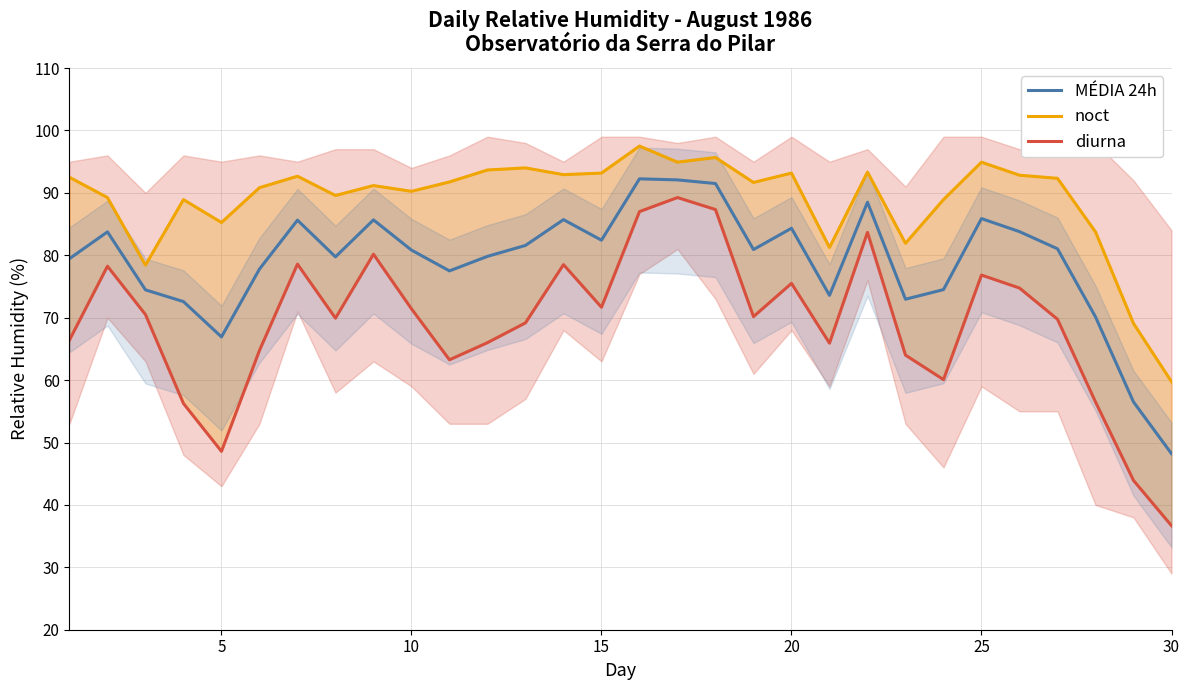

Does the chart have visible grid lines?

Yes